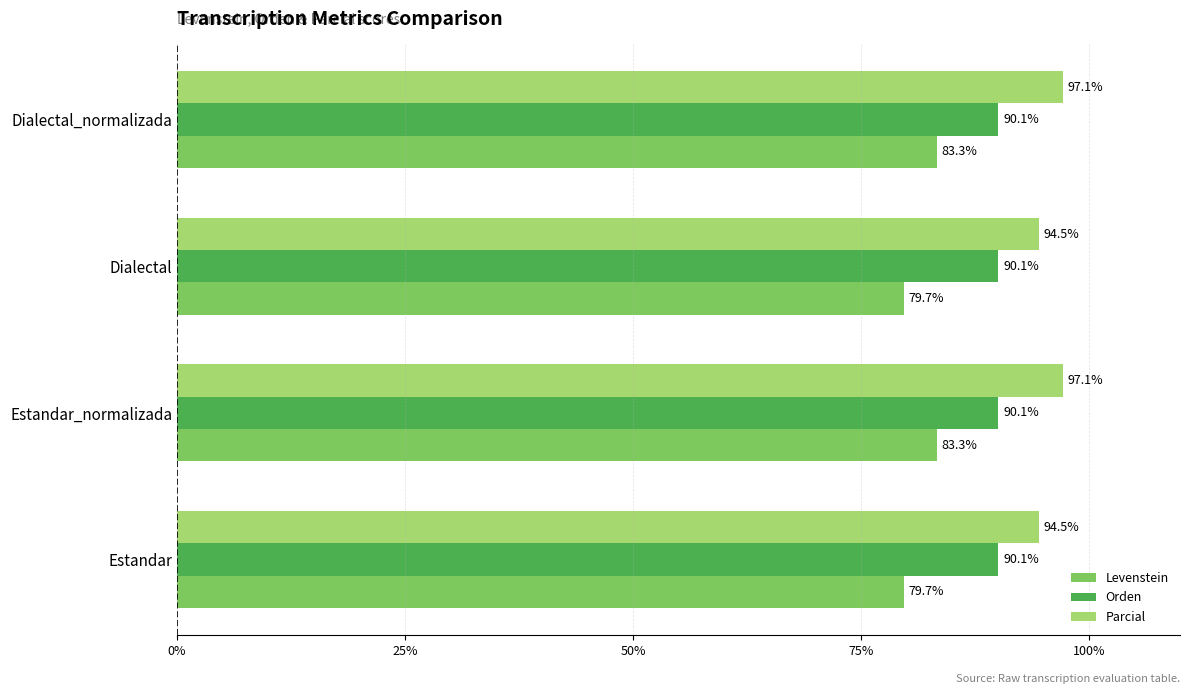

Which series has the largest total across all categories?

Parcial